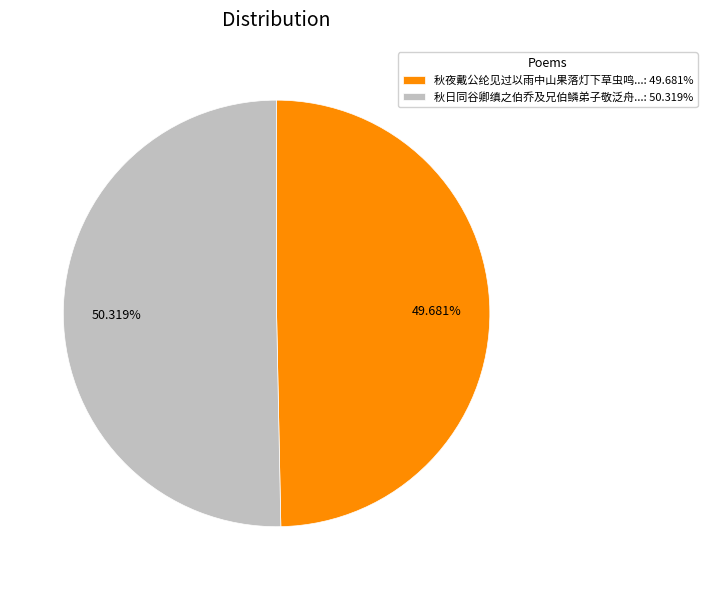

How many slices are in this pie chart?

2